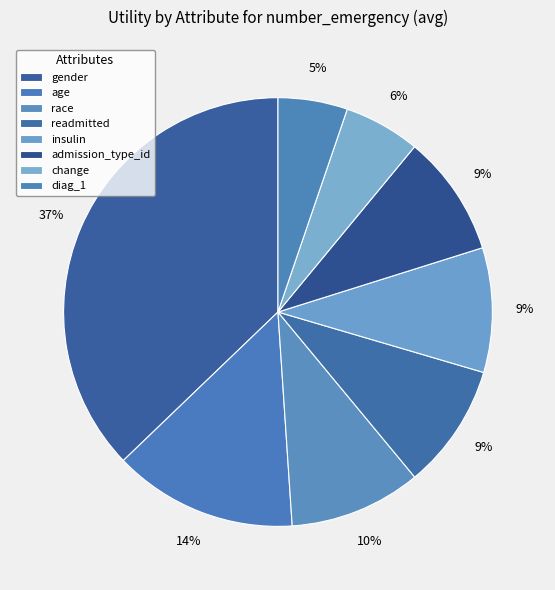

To the nearest percent, what portion does insulin represent?

9%